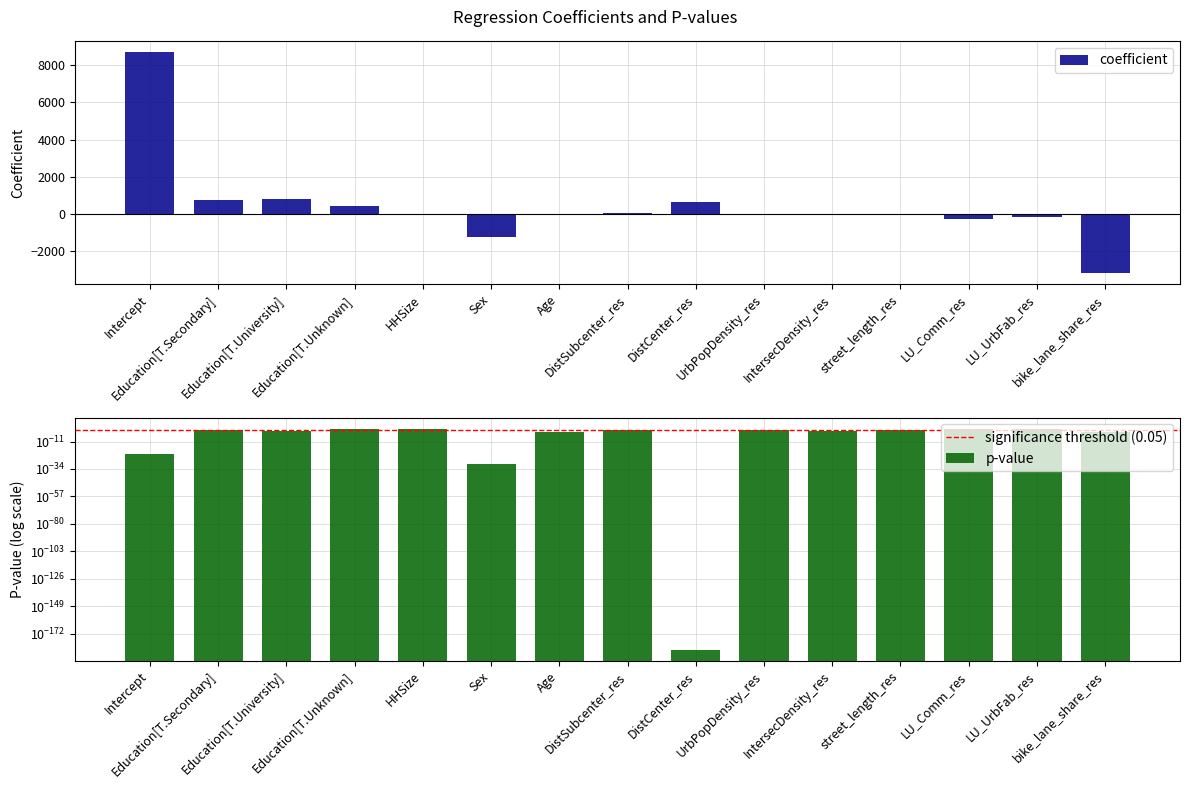

What is the average value of the p-value series?

0.2